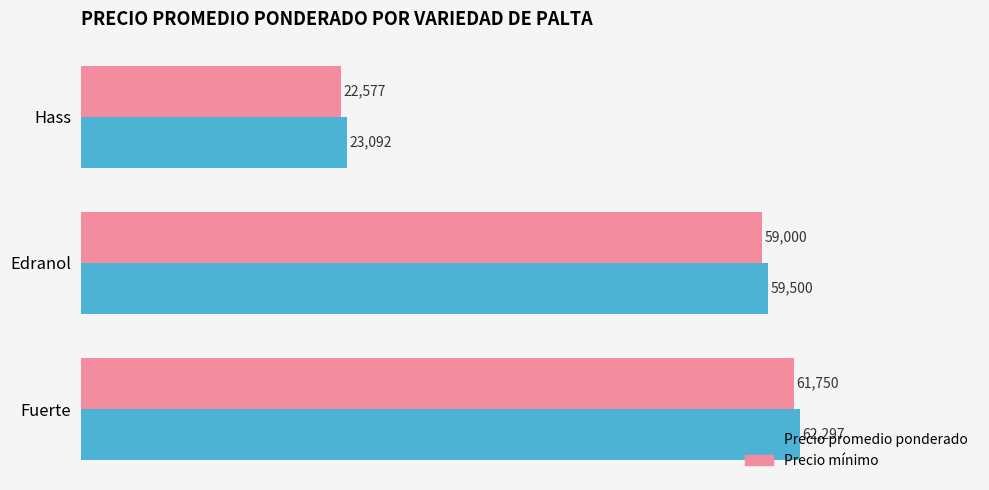

True or false: Precio promedio ponderado has a value of 7042 at Hass.

False